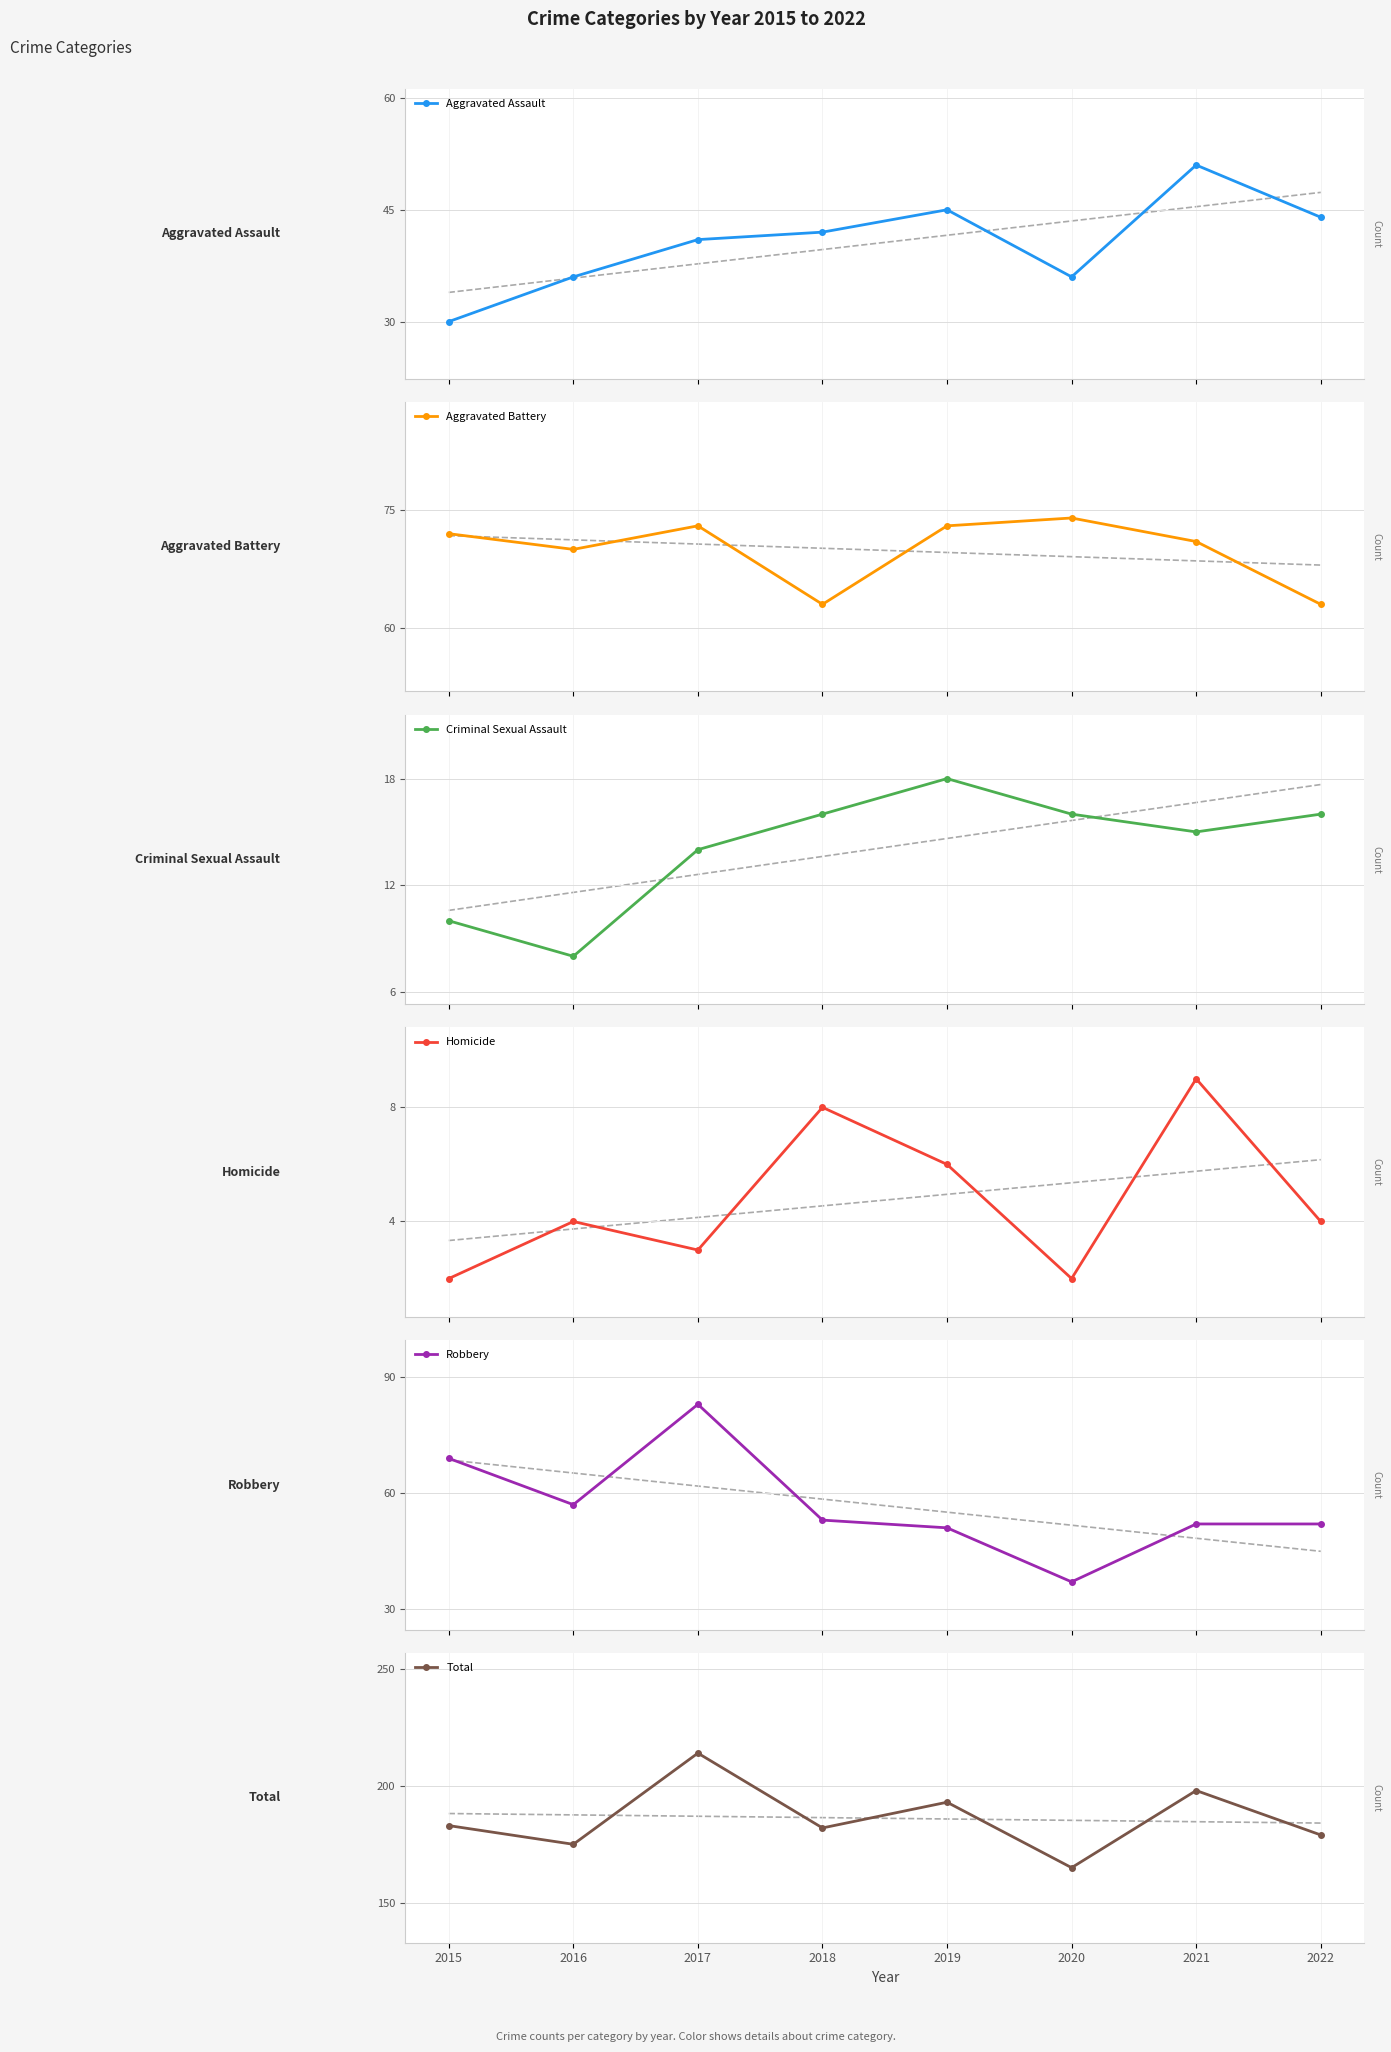

At which category is the sum across all series the highest?

2017